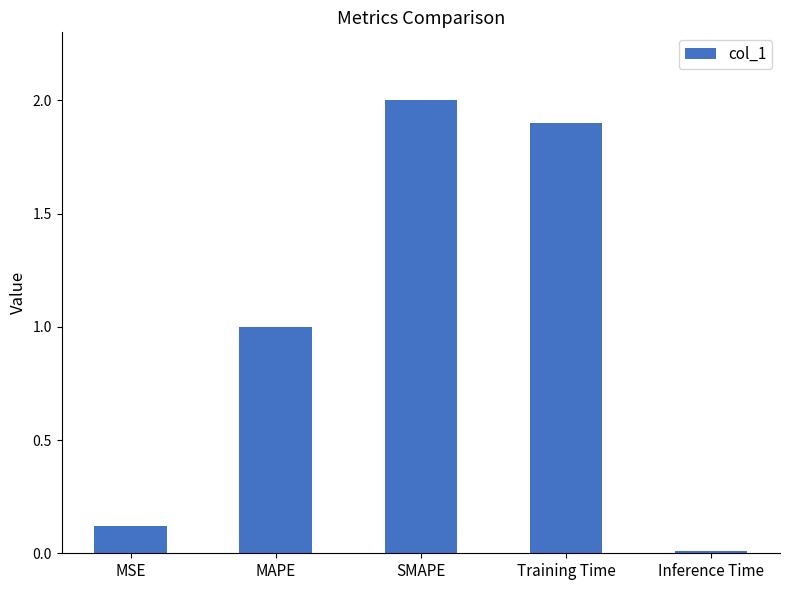

What is the sum of all values?

5.0